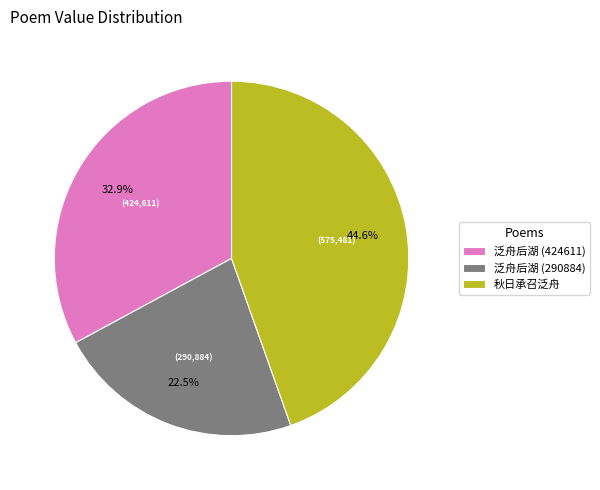

Which category has the smallest portion of the pie?

泛舟后湖 (290884)